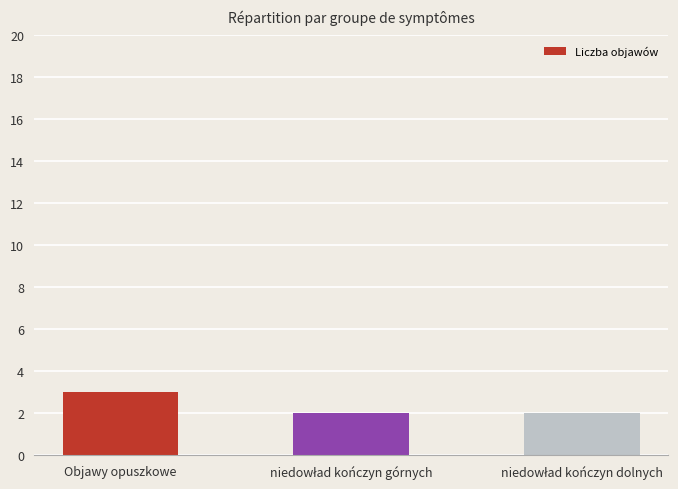

True or false: the data shows 4 at Objawy opuszkowe.

False